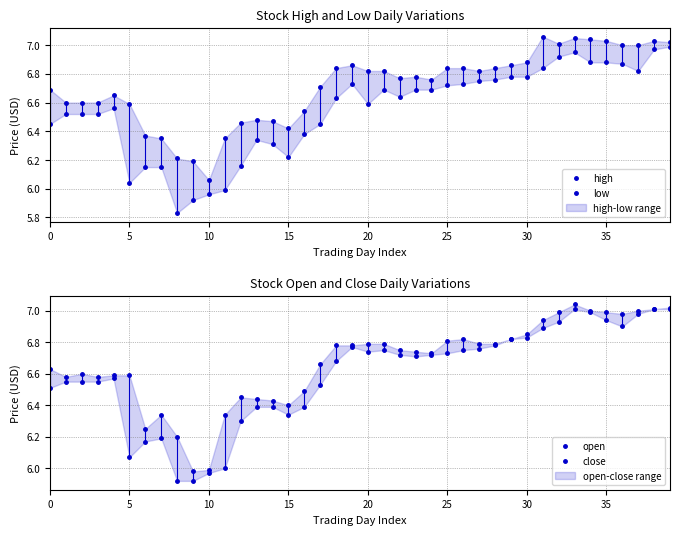

What is the label of the 10th point from the left?

9